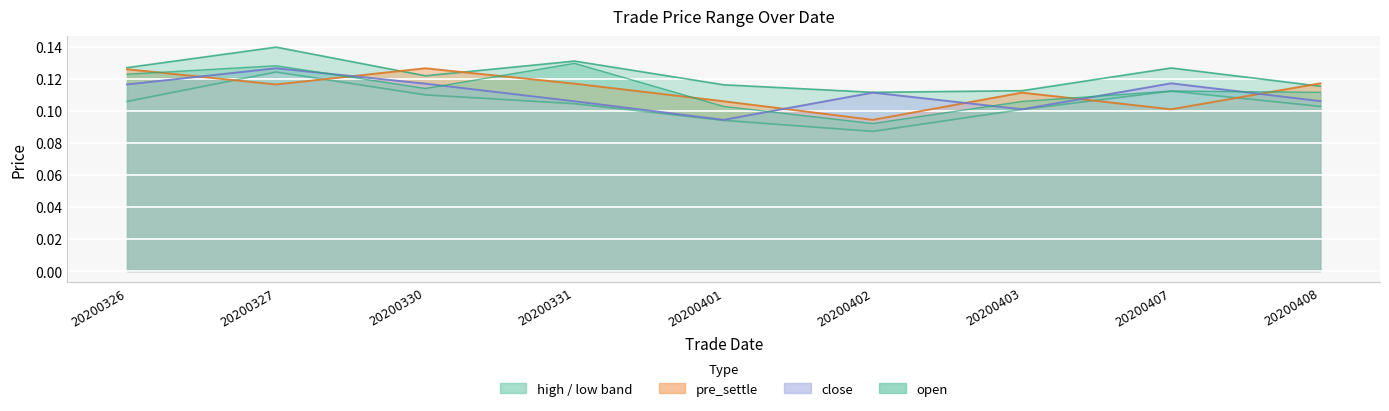

The value of high at 20200407 is 0.1. True or false?

True